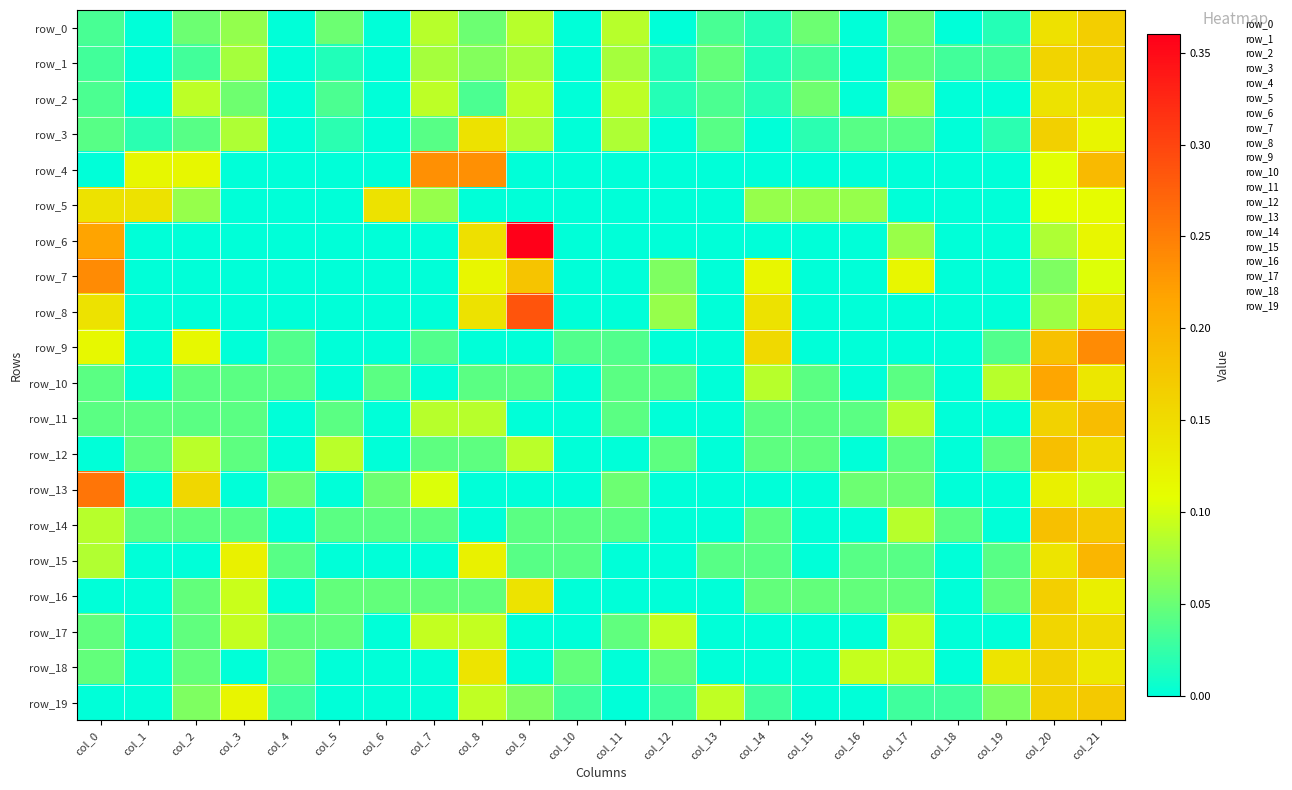

Between col_7 and col_19, which is larger?

col_7